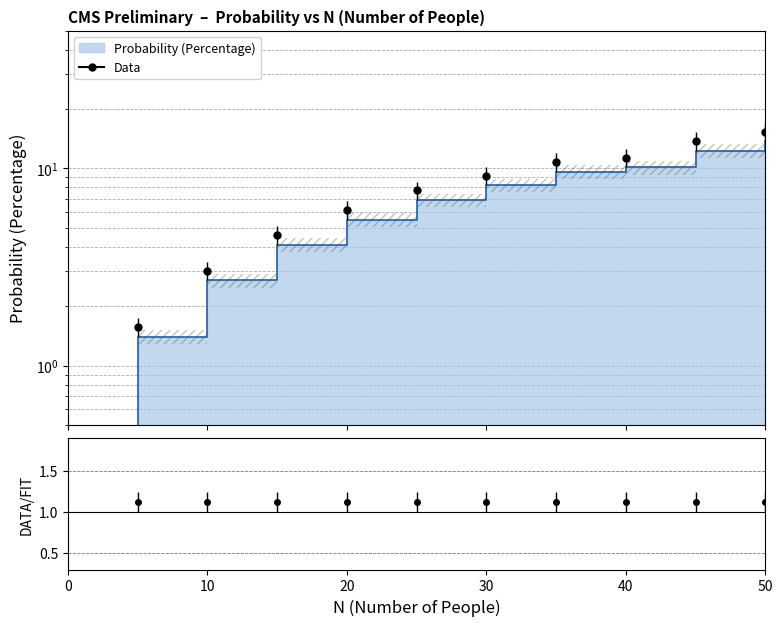

True or false: there are more than 0 points higher than both neighbors.

False